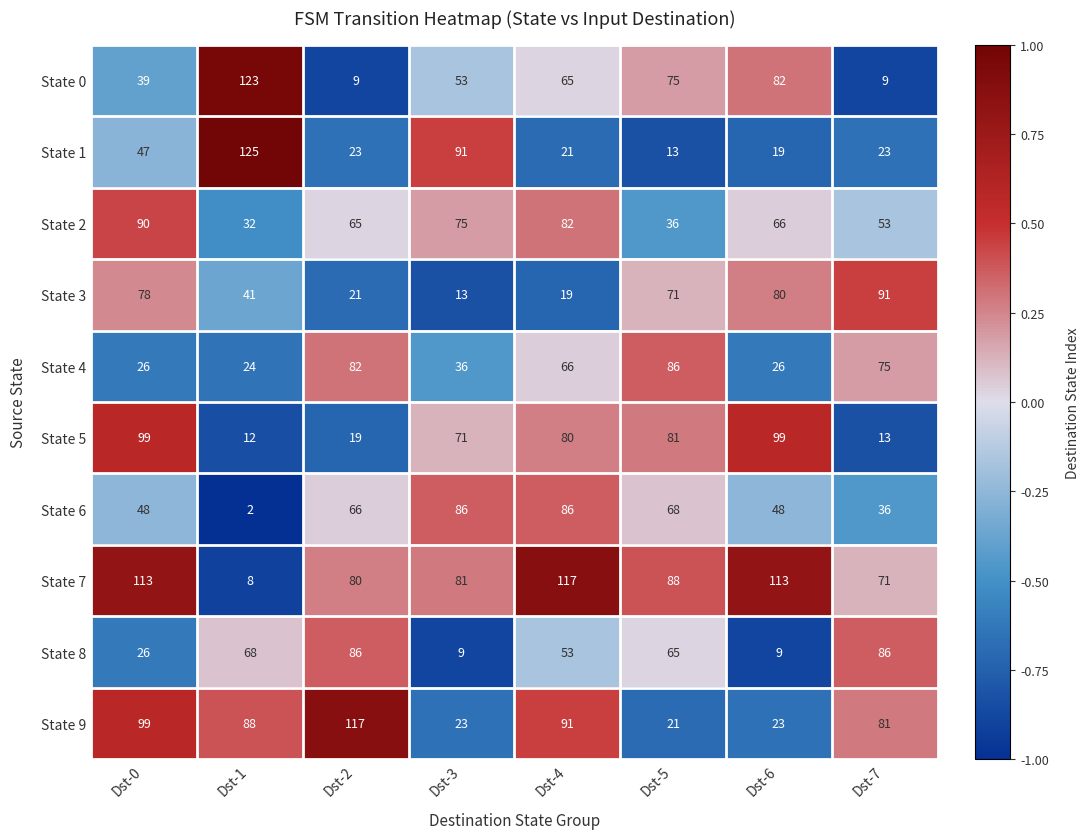

Count the number of data series in this chart.

10